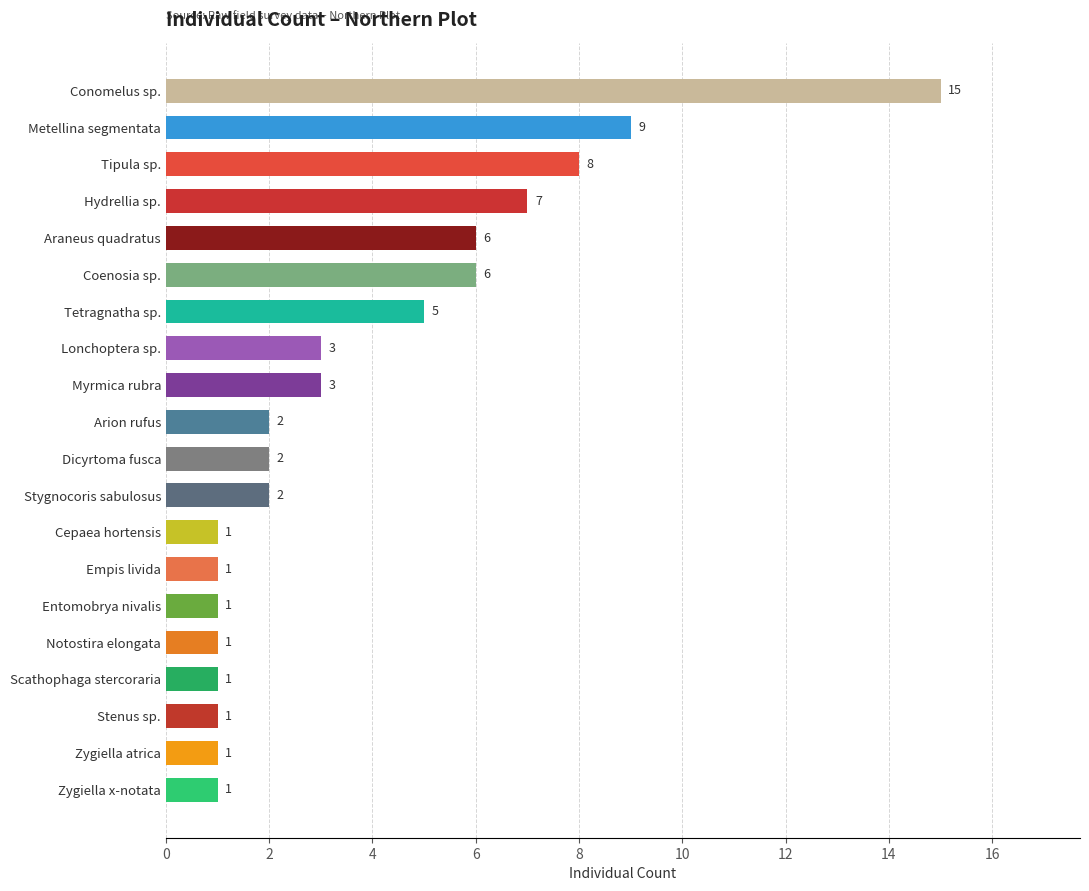

What is the greatest value displayed?

15